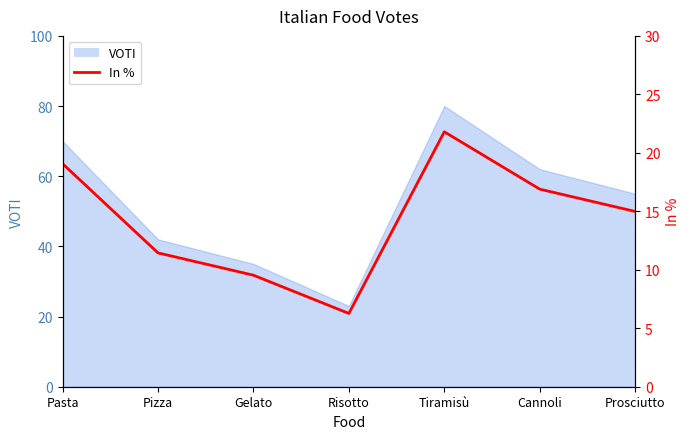

Between Cannoli and Gelato, which is larger?

Cannoli